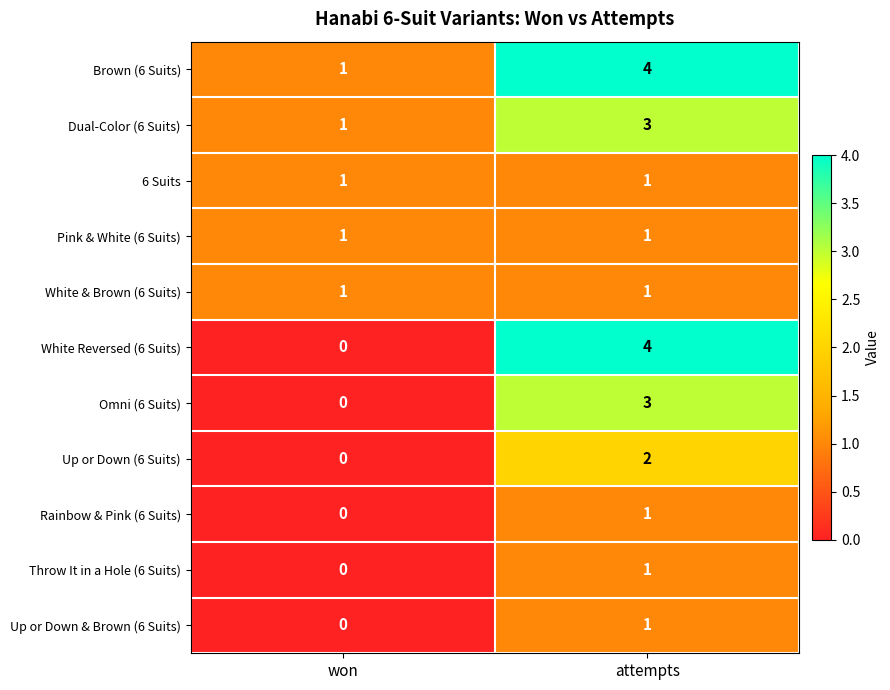

The Dual-Color (6 Suits) series shows 0 at won. True or false?

False